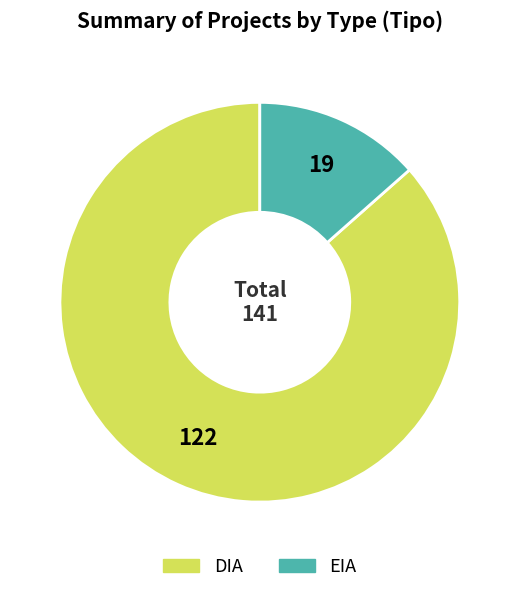

True or false: EIA accounts for 13% of the total.

True